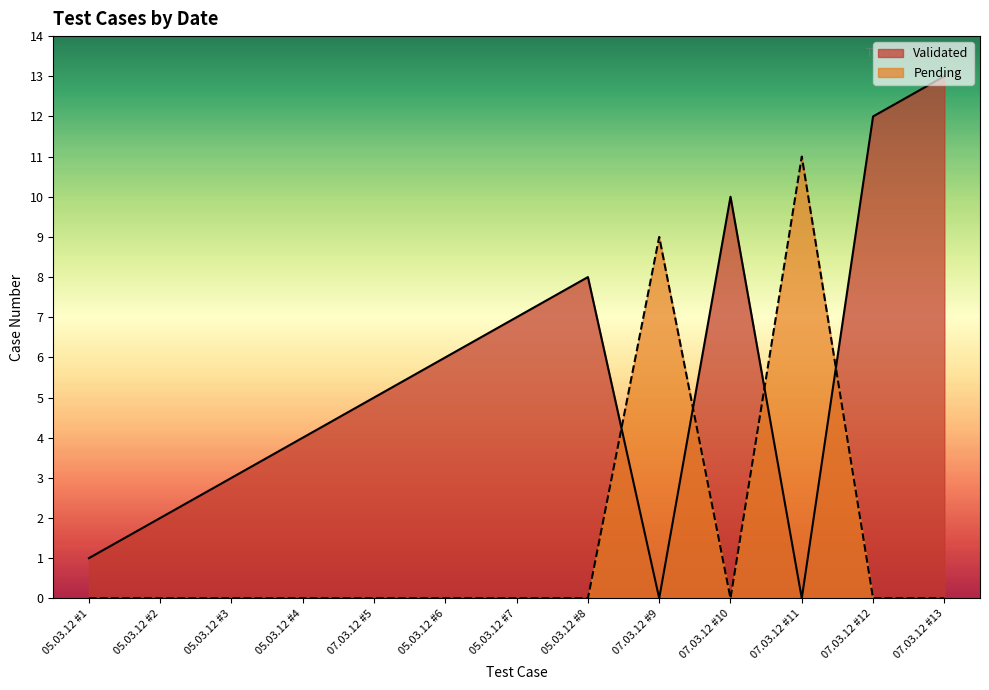

The value of Validated at 07.03.12 #5 is 2. True or false?

False